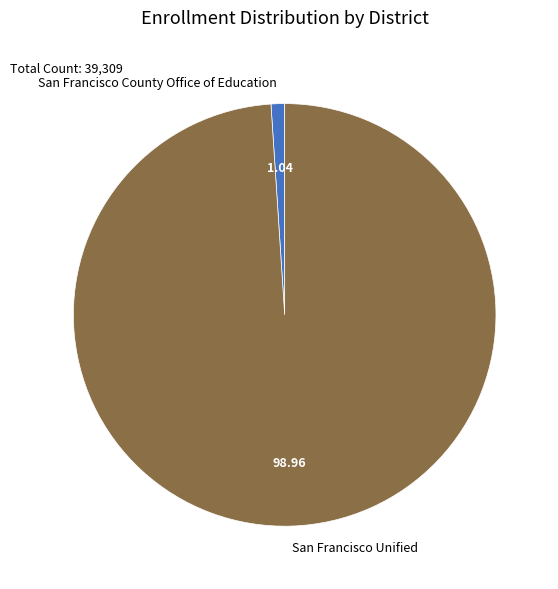

Combined, do San Francisco County Office of Education and San Francisco Unified account for over 50%?

Yes